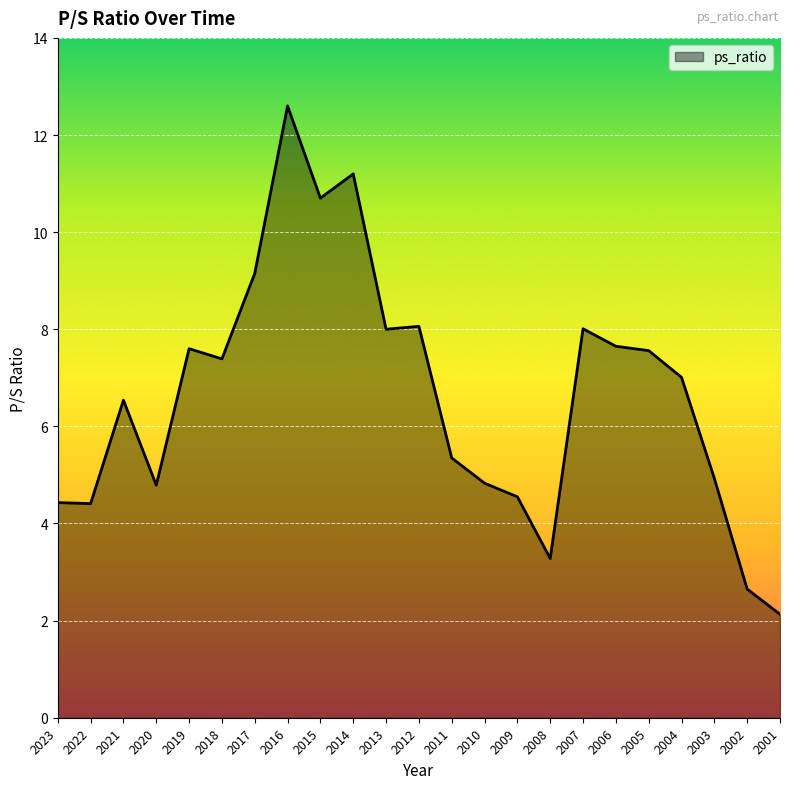

Which label corresponds to the largest value in the chart?

2016